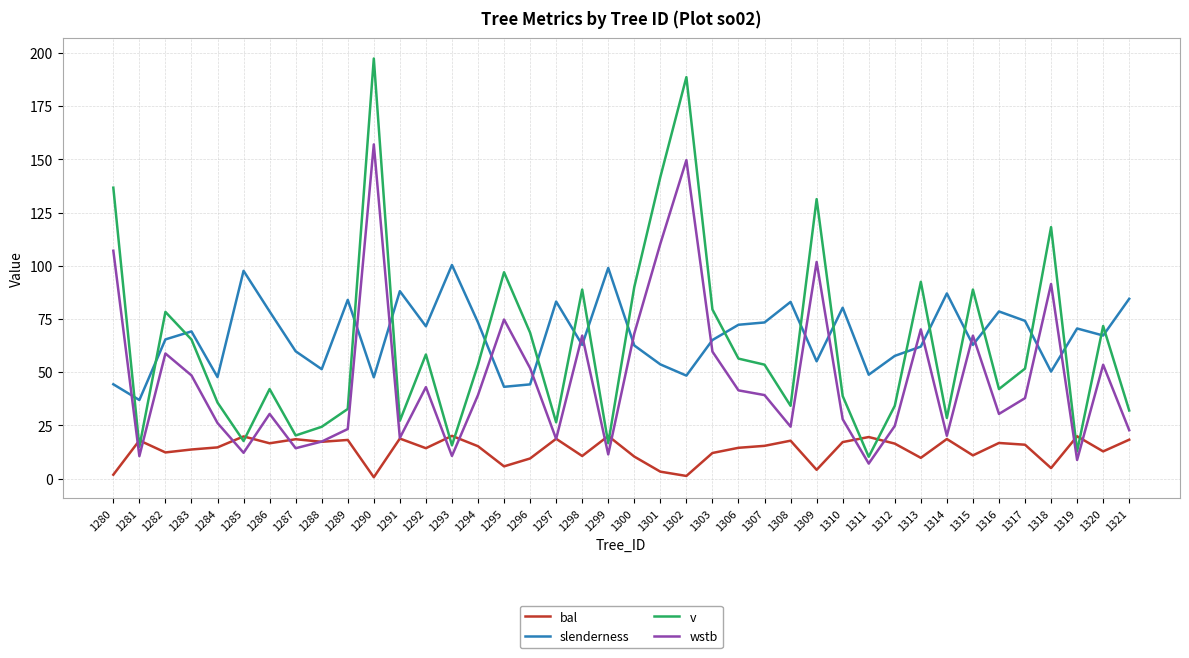

Where is the first local minimum for v?

1281